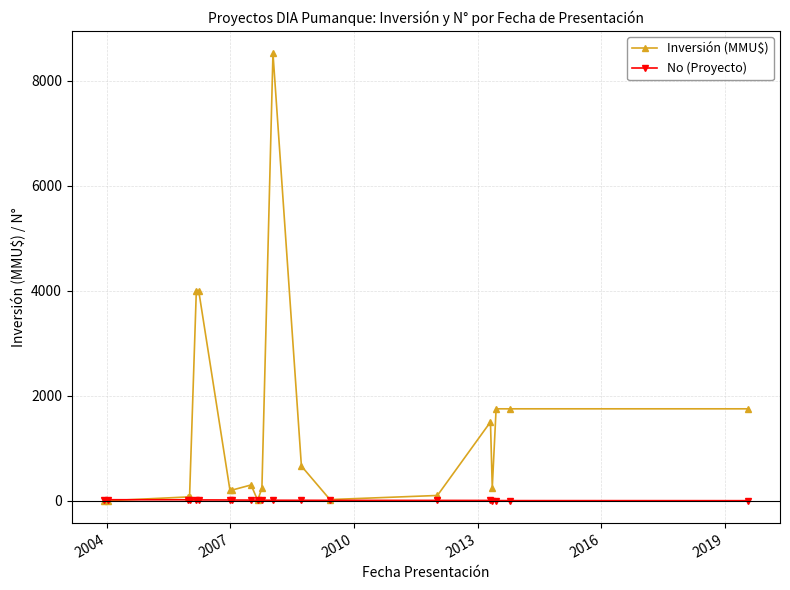

At how many categories does at least one series exceed 3261?

3